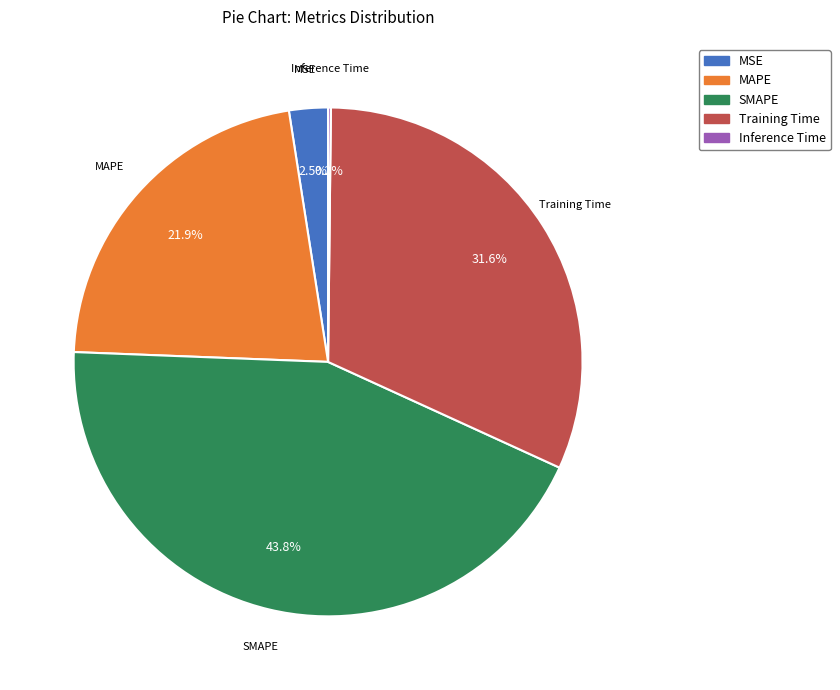

Which category has the biggest portion of the pie?

SMAPE